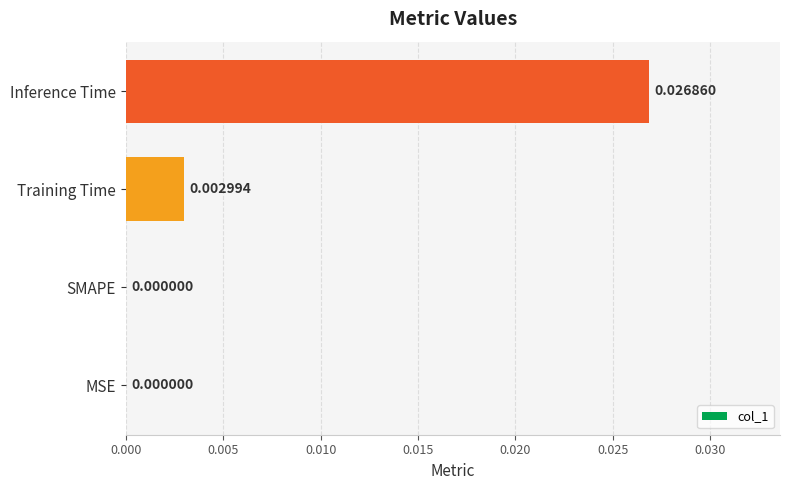

Which label corresponds to the largest value in the chart?

Inference Time